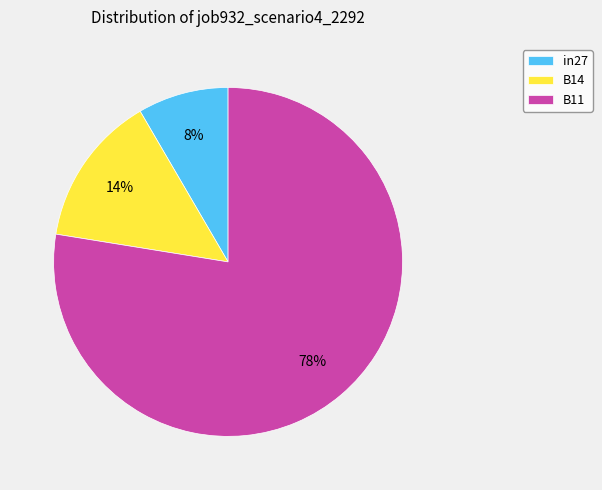

Is the sum of B11 and B14 greater than half?

Yes